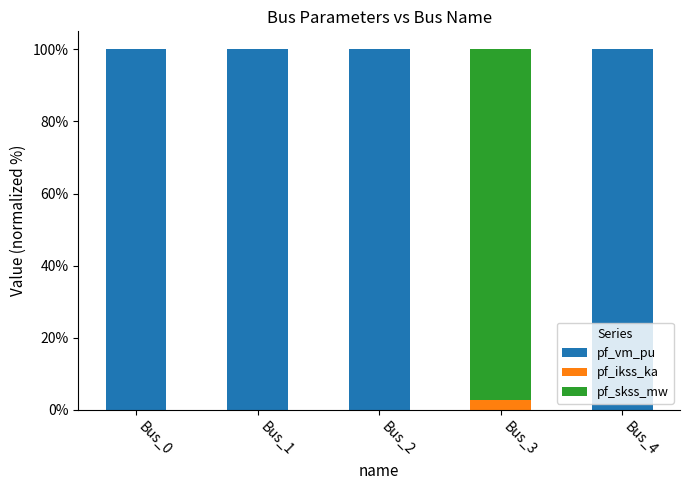

What is the total value across all series at Bus_3?

100.0